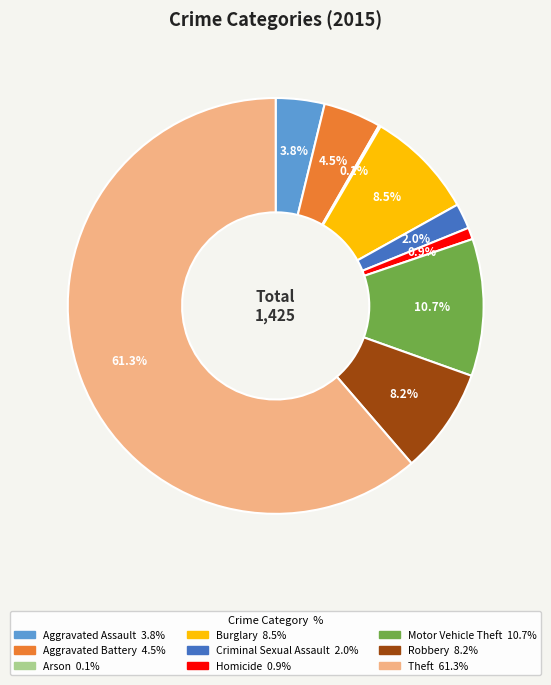

The Motor Vehicle Theft slice represents 11% of the pie. True or false?

True